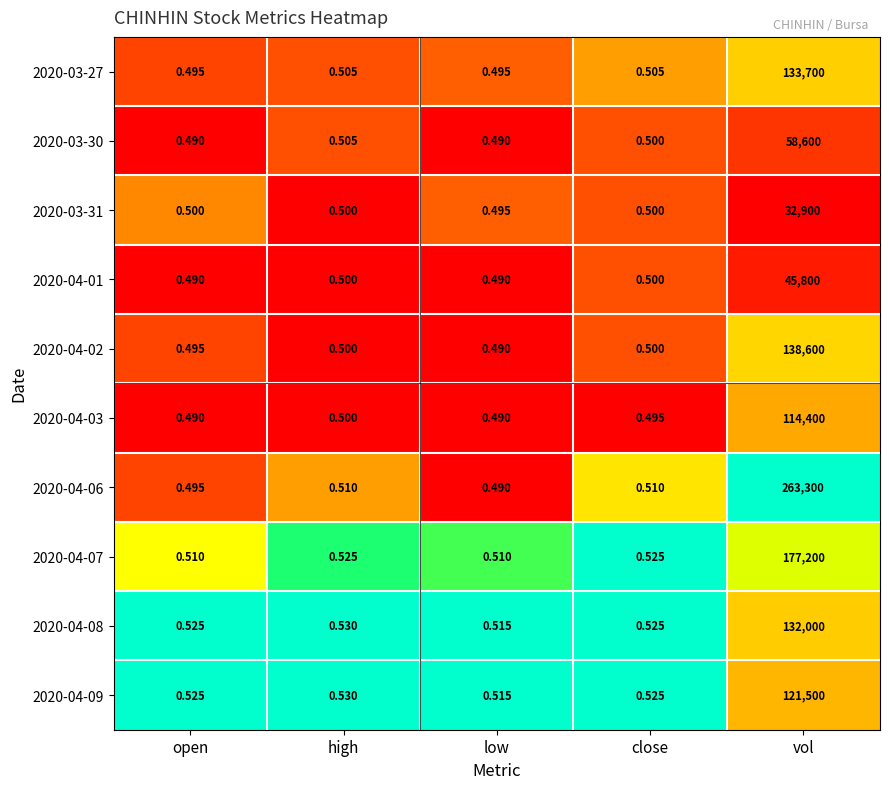

Which category has the highest value in the 2020-04-01 series?

vol